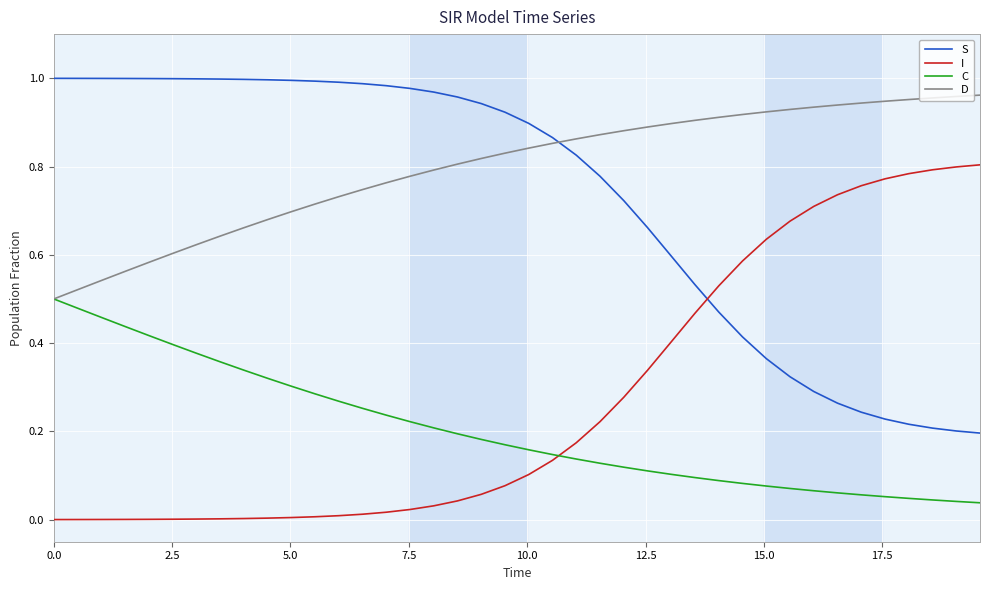

How many intersections are there between I and S?

1